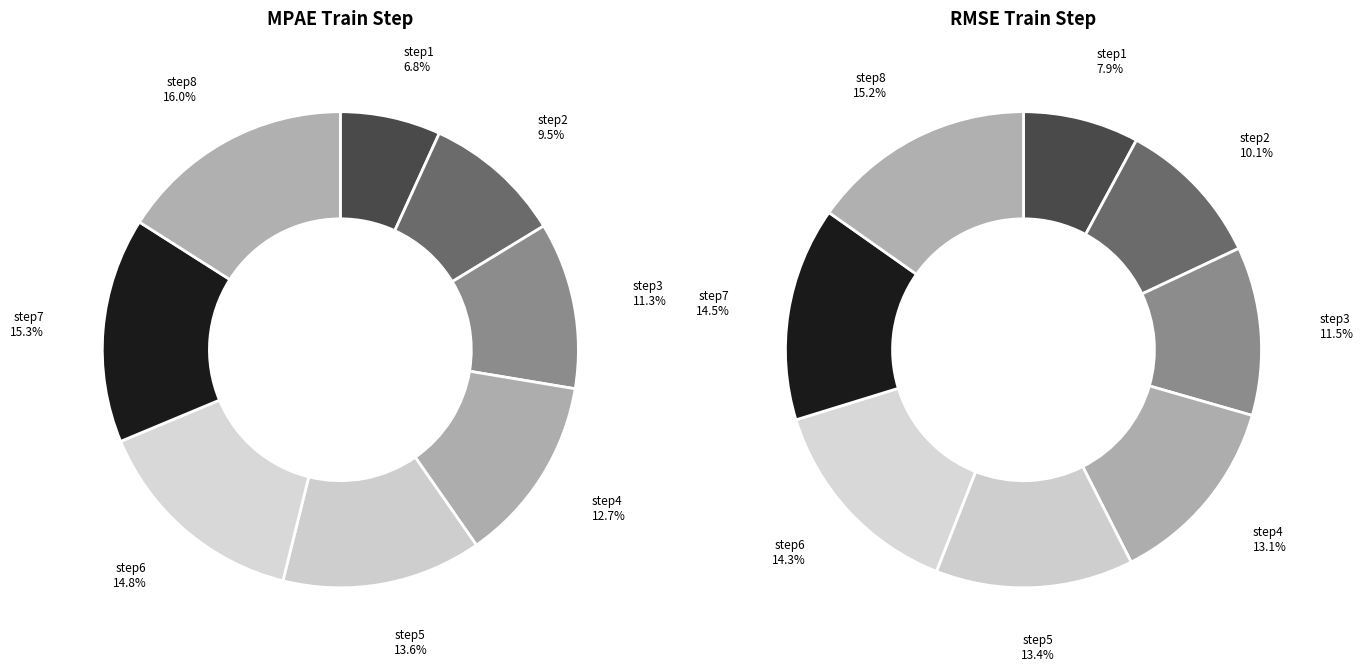

Which slice is the largest?

step8